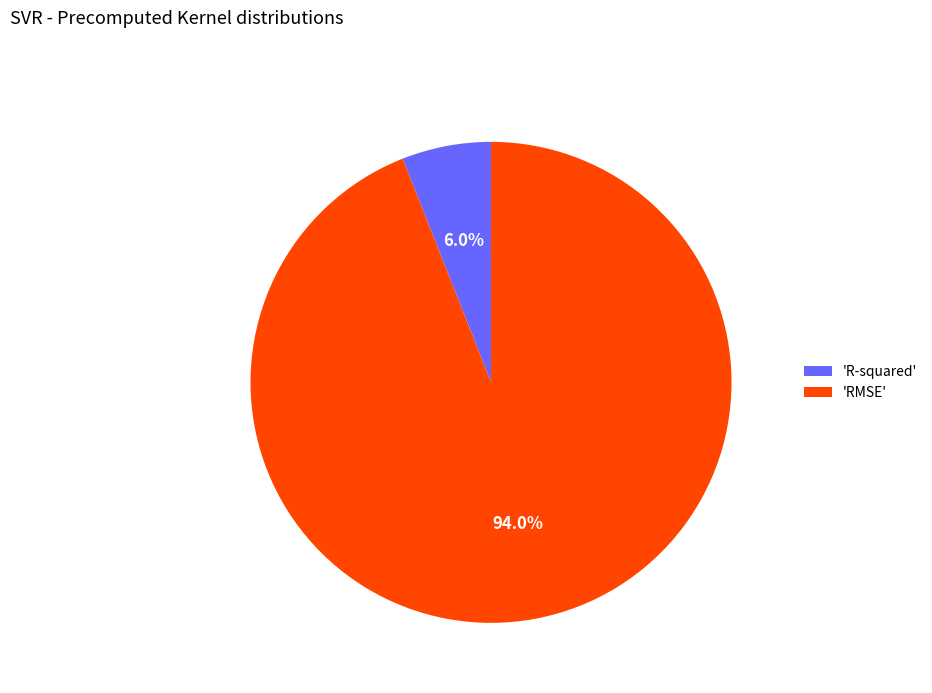

Which category accounts for the majority?

'RMSE'